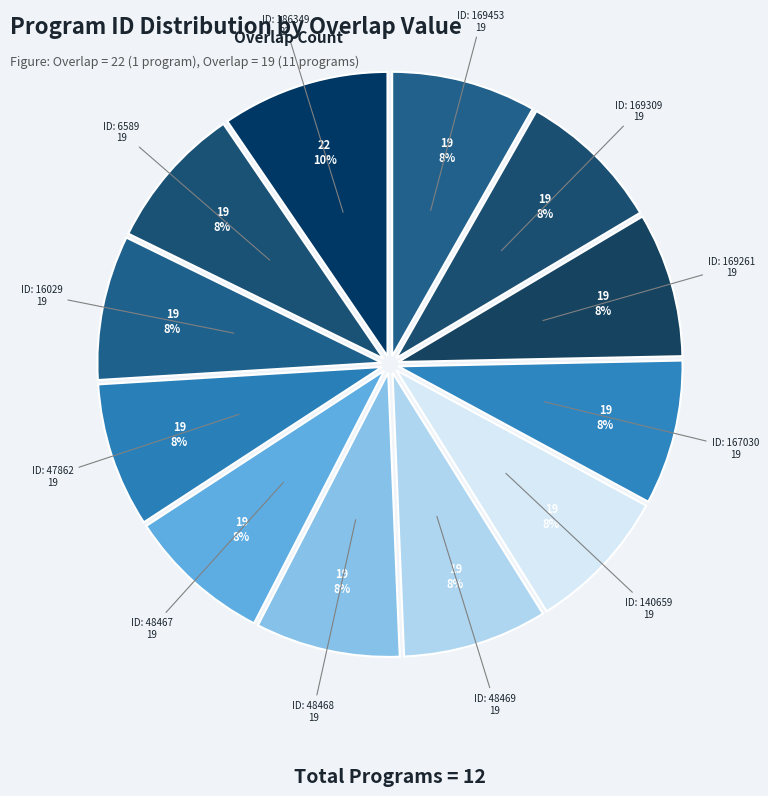

To the nearest percent, what is the average slice percentage?

8%